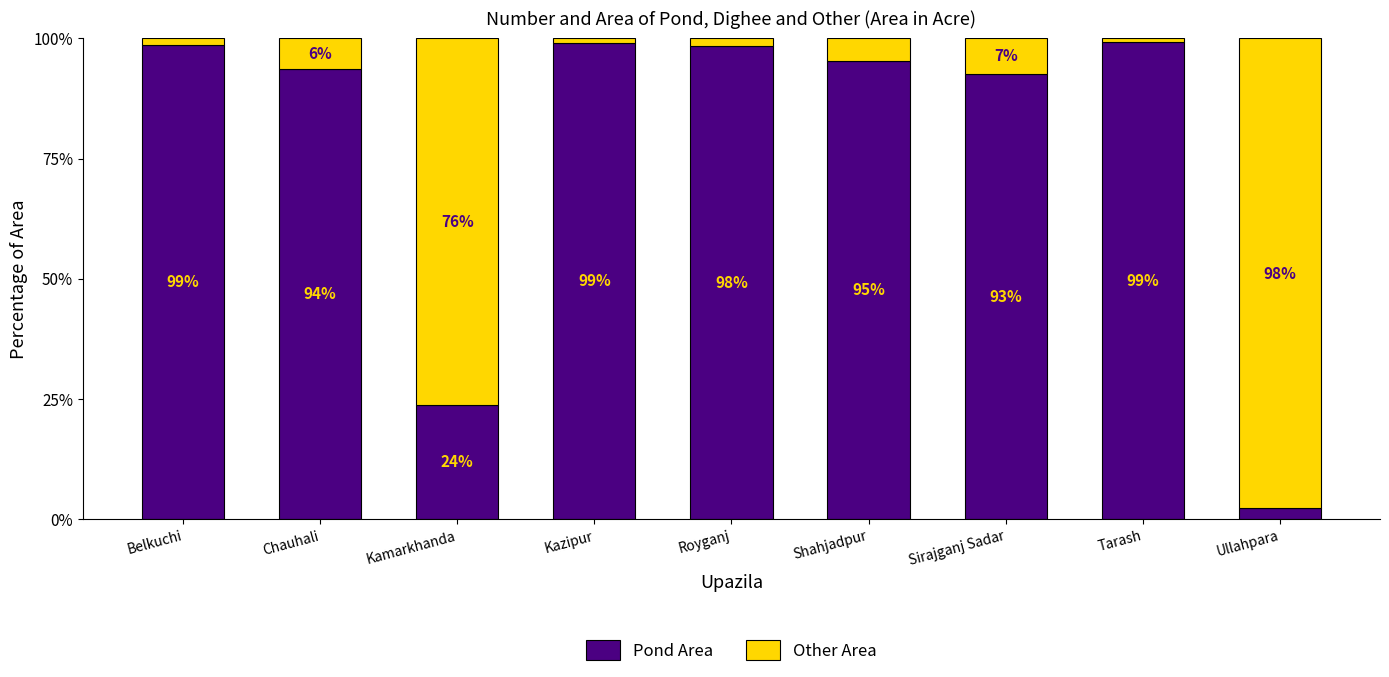

What value does the Pond Area series have at Tarash?

99.2